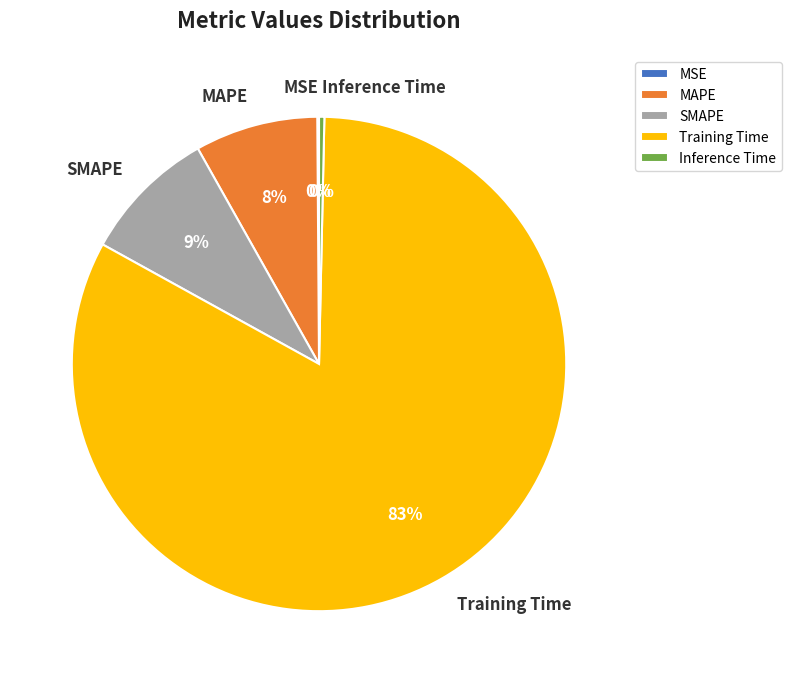

What is the majority slice?

Training Time